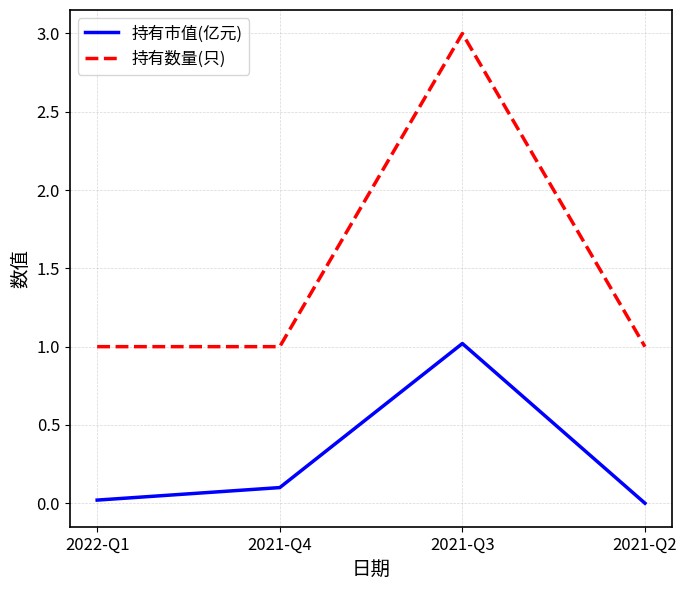

List the series in order of their peak value, highest first.

持有数量(只), 持有市值(亿元)